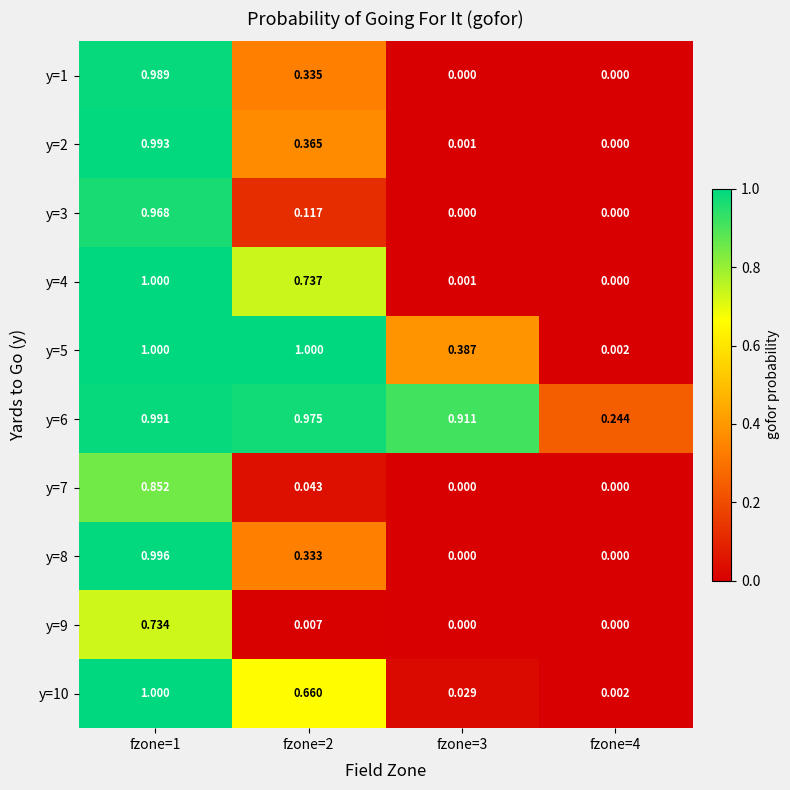

Is the value of y=8 at fzone=2 greater than the value of y=10 at fzone=3?

Yes